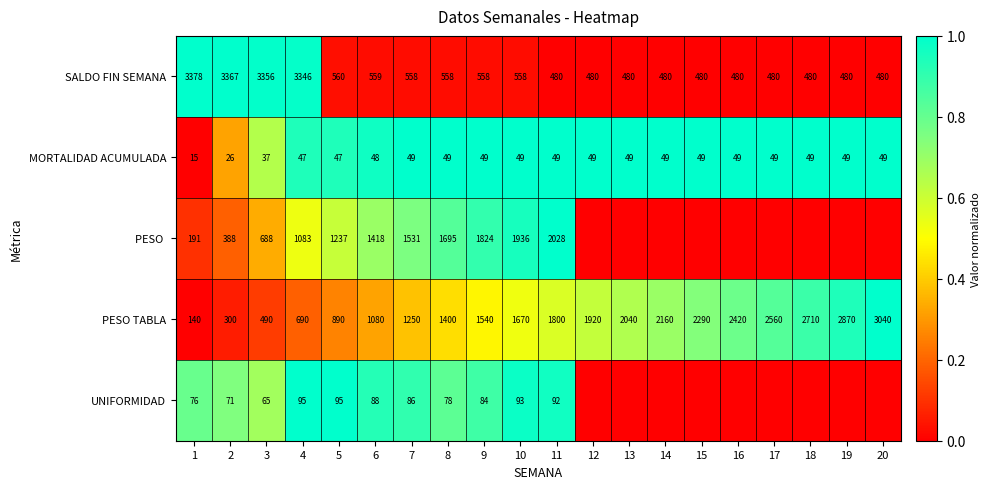

Rank the series at 10 from lowest to highest value.

MORTALIDAD ACUMULADA, UNIFORMIDAD, SALDO FIN SEMANA, PESO TABLA, PESO 